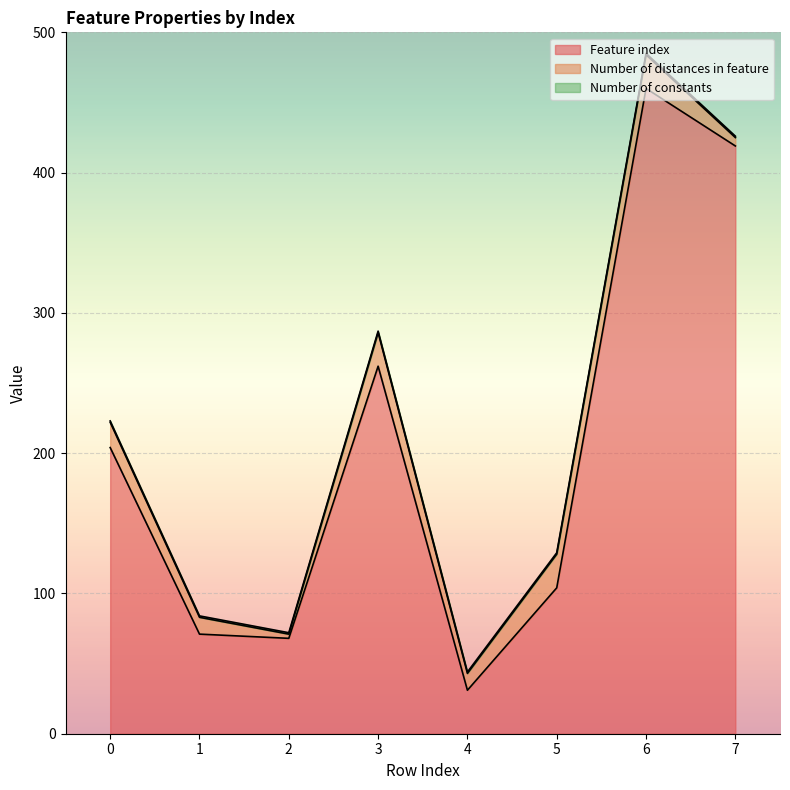

True or false: Number of distances in feature and Number of constants cross at least once.

False